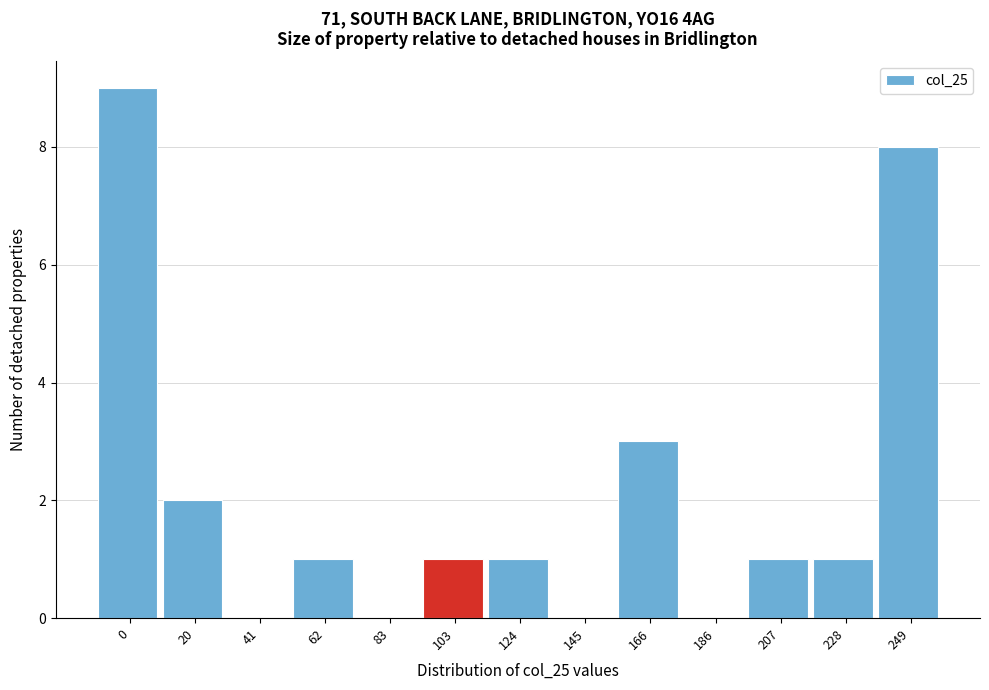

Reading left to right, transcribe all the data shown in this chart.

0=9	20=2	41=0	62=1	83=0	103=1	124=1	145=0	166=3	186=0	207=1	228=1	249=8